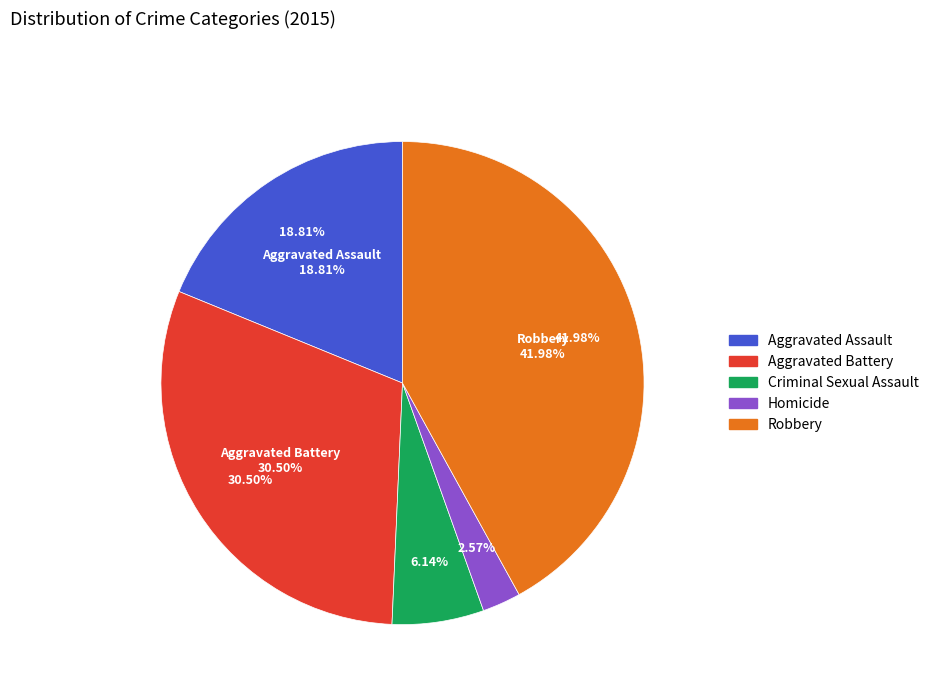

To the nearest percent, what is the difference between the Aggravated Assault and Robbery slice percentages?

23%